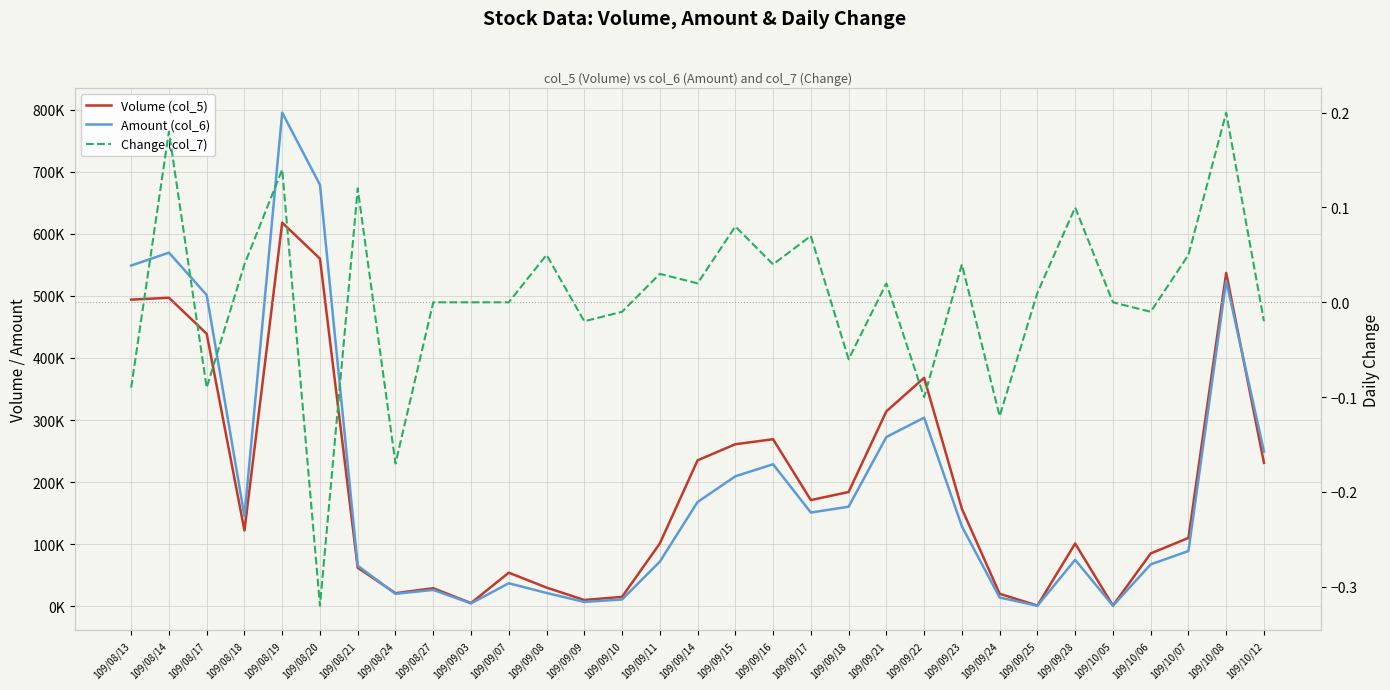

Where is Volume (col_5) nearest to the value 309500?

109/09/21